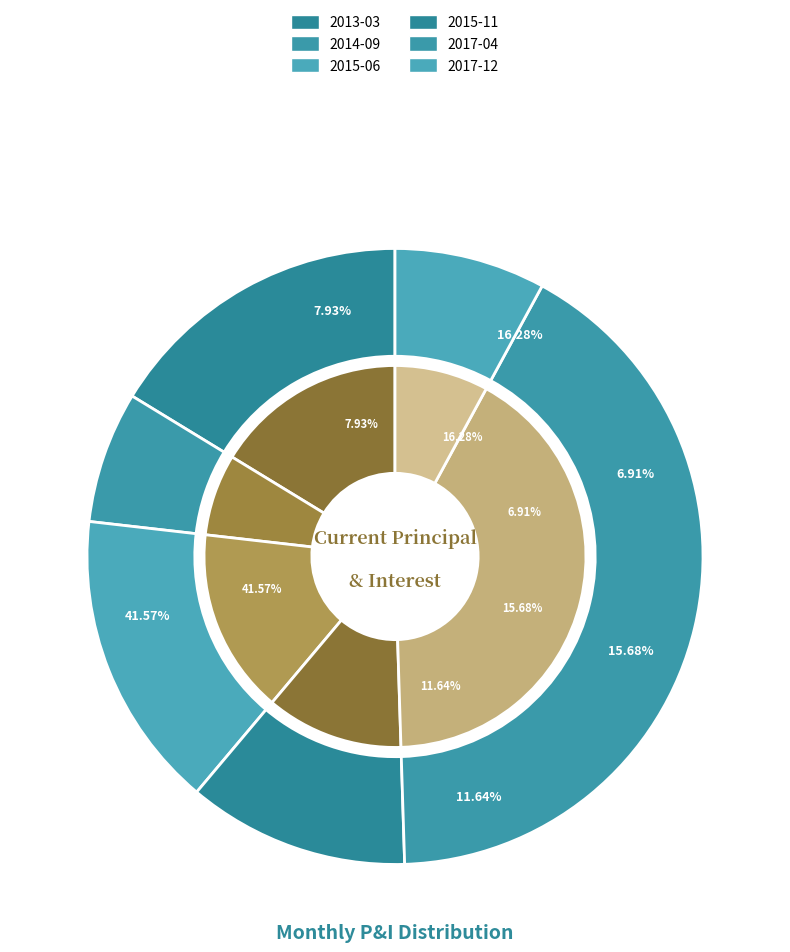

Which slice is the largest?

2017-04